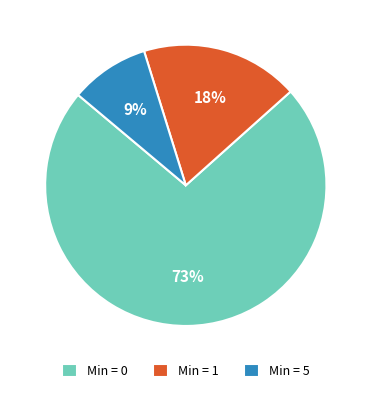

Do Min = 0 and Min = 1 together represent more than half of the pie?

Yes